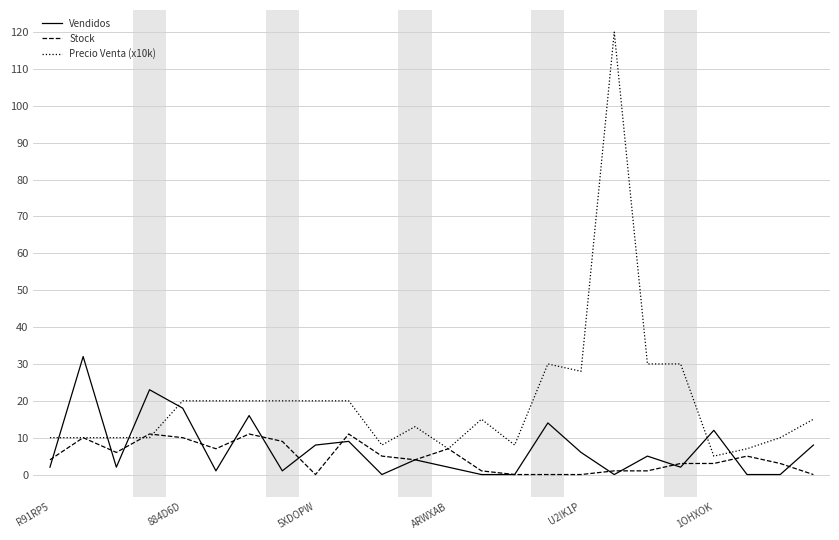

List the series in order of their peak value, lowest first.

Stock, Vendidos, Precio Venta (x10k)